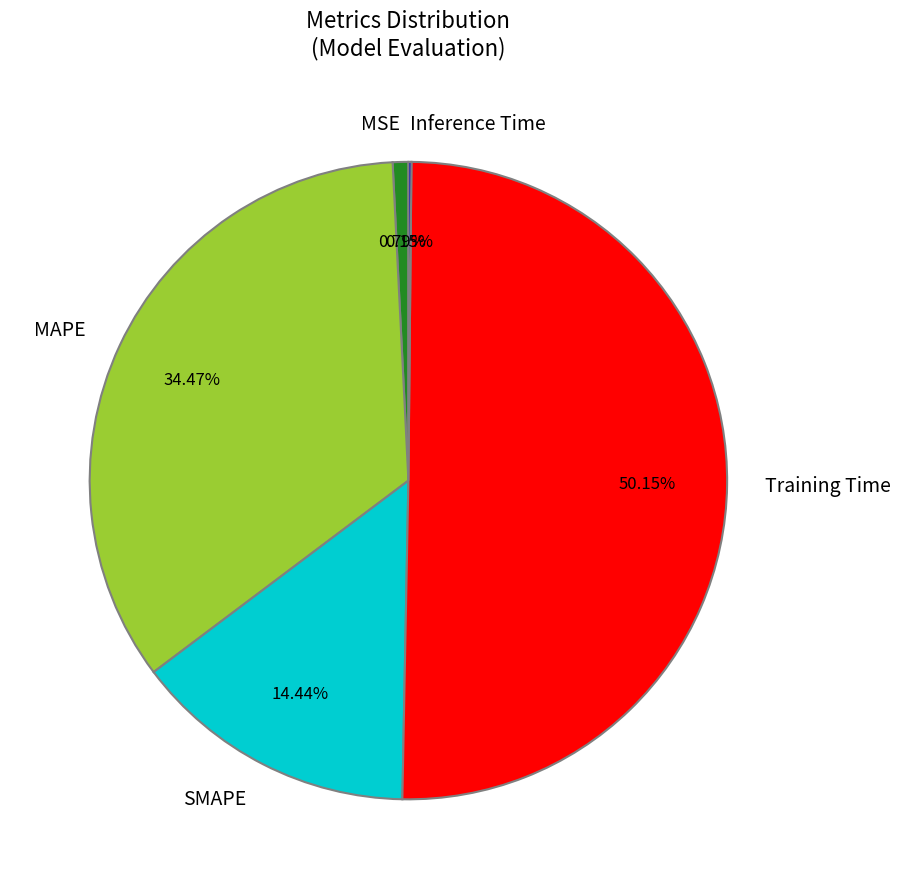

To the nearest percent, what is the average slice percentage?

20%